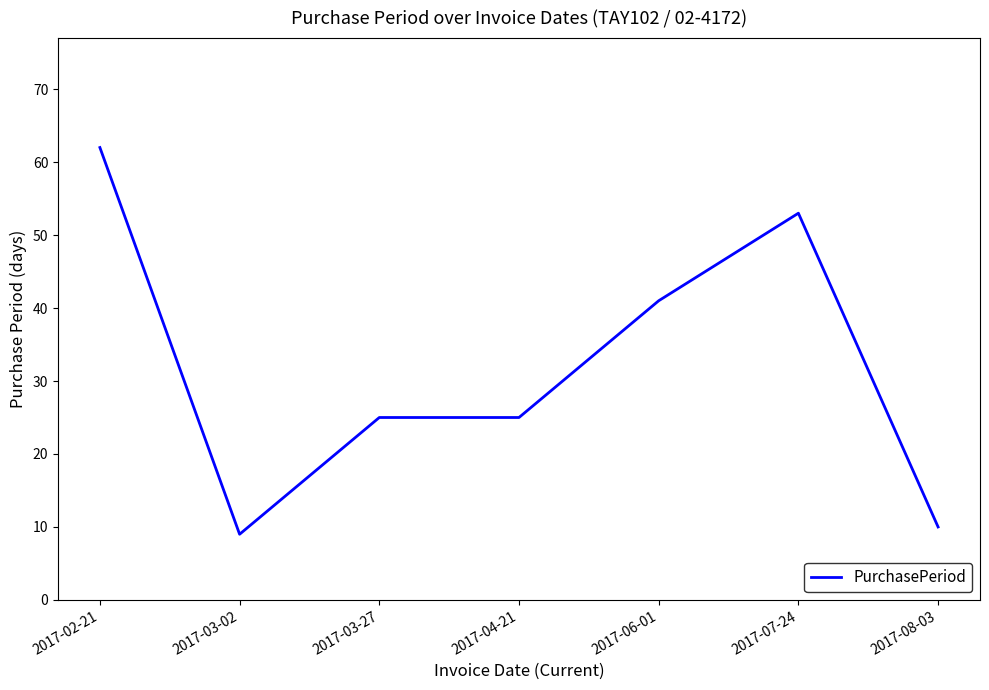

What is the difference between the values at 2017-03-02 and 2017-03-27?

16